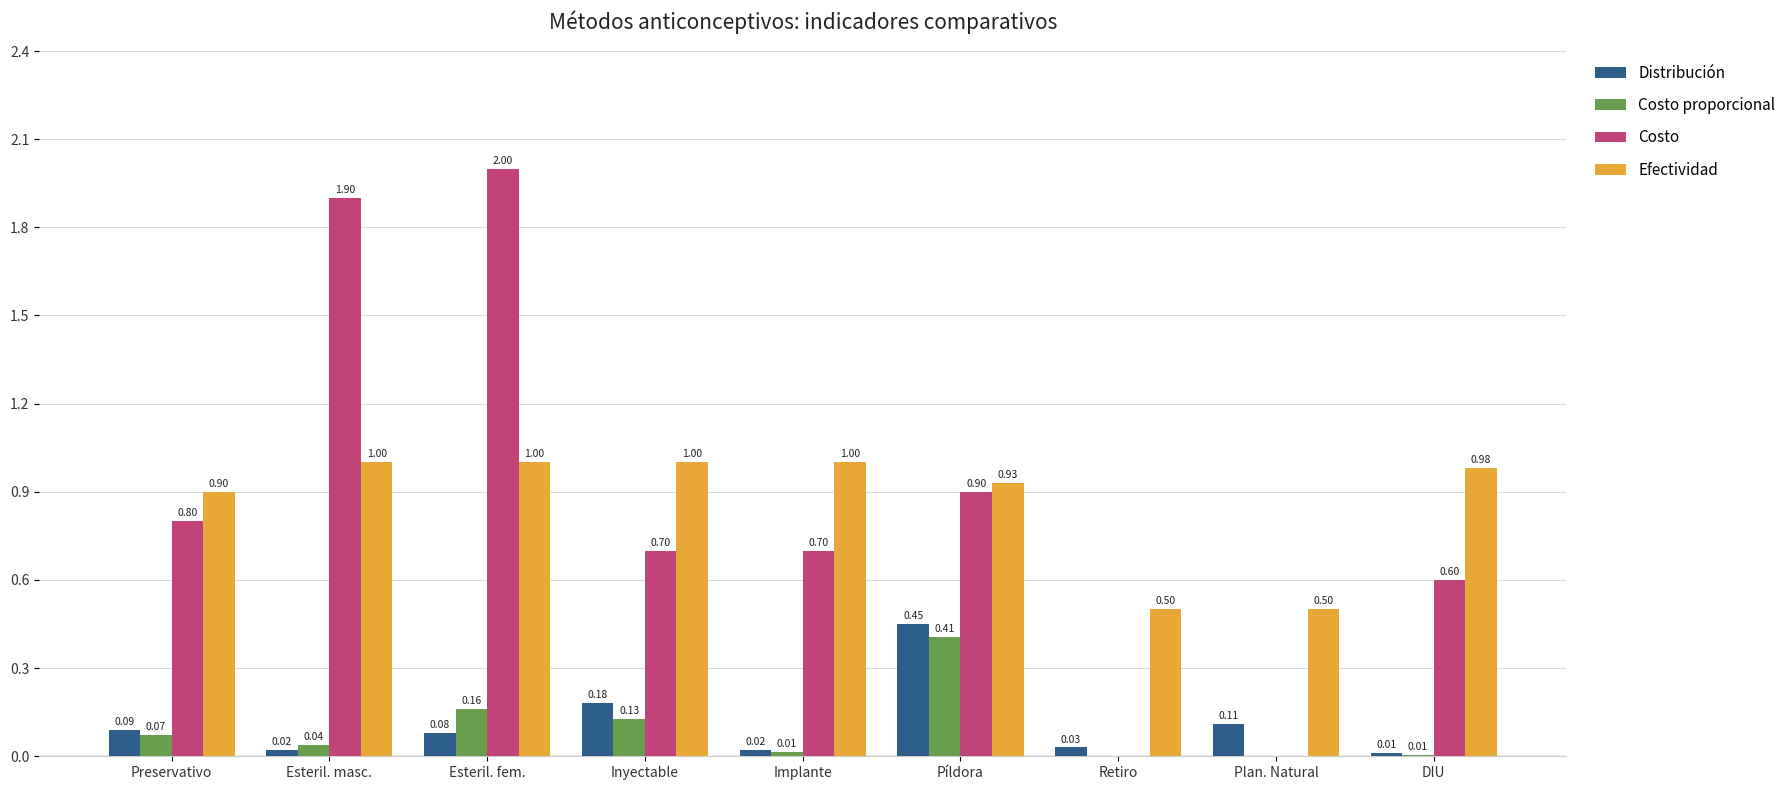

At which category does the chart reach its peak across all series?

Esteril. fem.